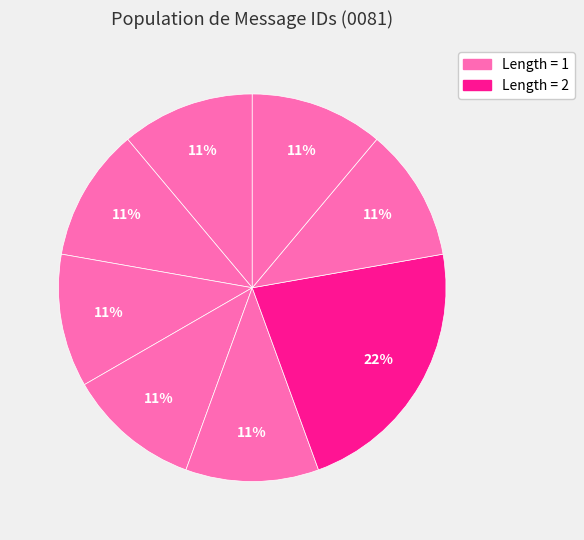

How many slices are in this pie chart?

8